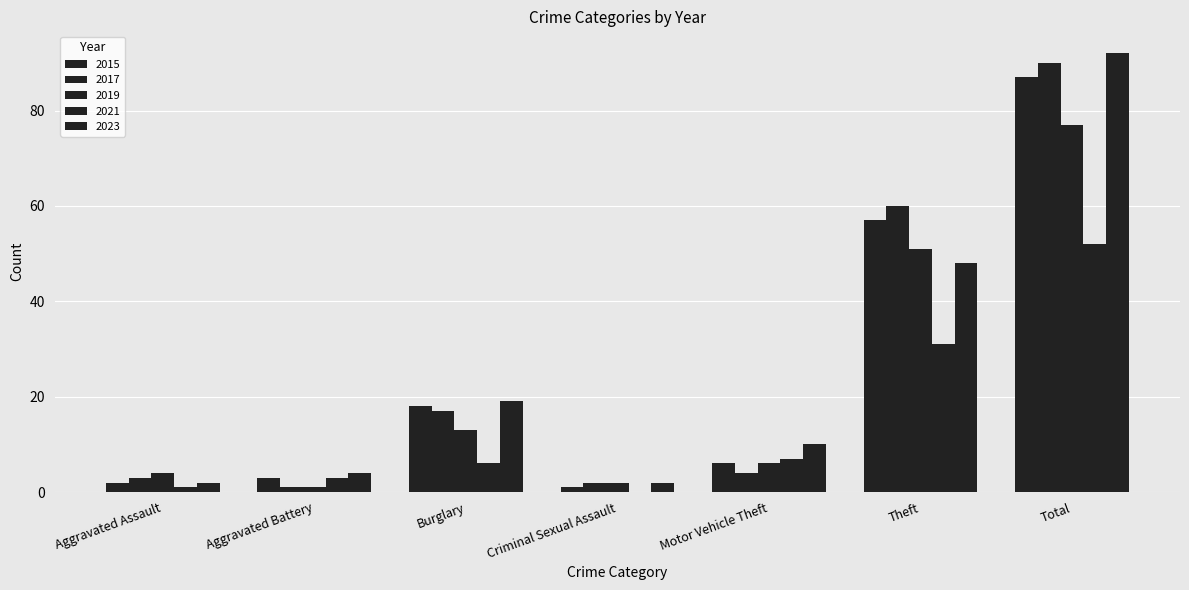

Reading left to right, what are all the values shown in this chart?

2015: 2	3	18	1	6	57	87
2017: 3	1	17	2	4	60	90
2019: 4	1	13	2	6	51	77
2021: 1	3	6	0	7	31	52
2023: 2	4	19	2	10	48	92